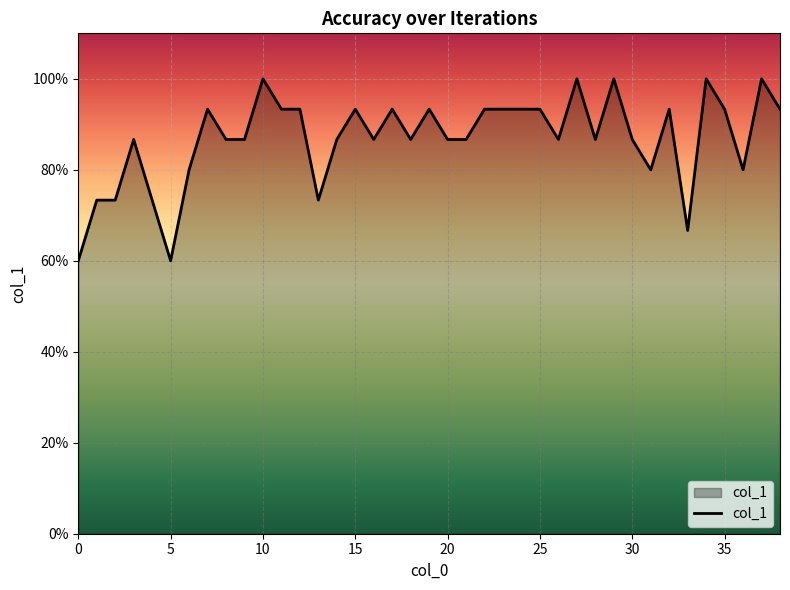

How many points are higher than both their immediate neighbors (excluding endpoints)?

11